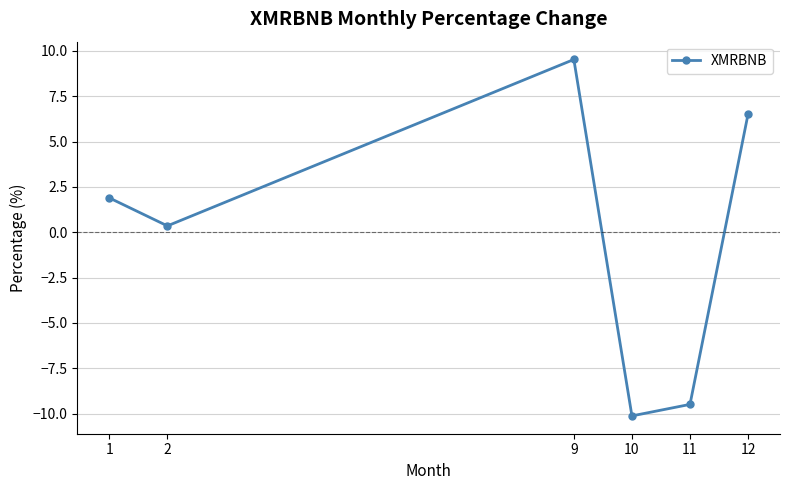

How many lines are shown in the chart?

1